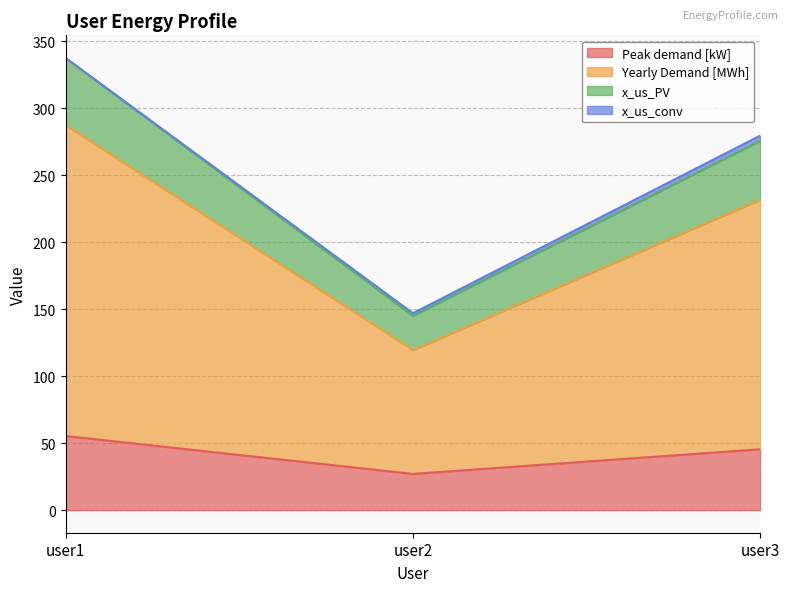

How many data points in Yearly Demand [MWh] are above 231?

2